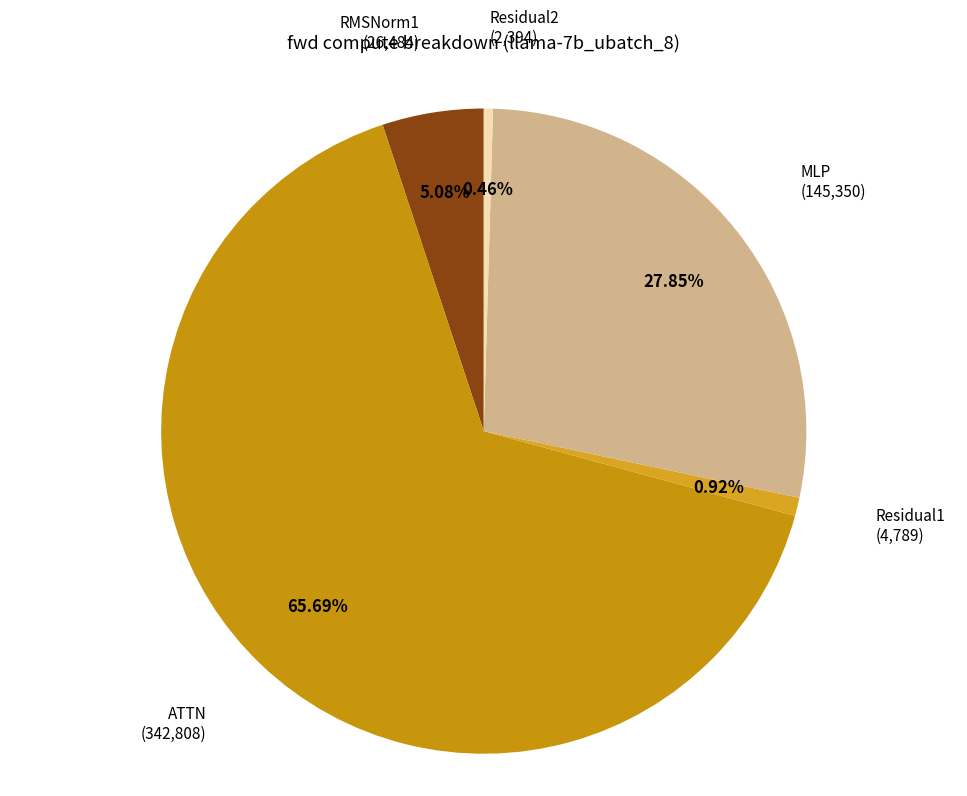

The RMSNorm1 slice represents 1% of the pie. True or false?

False